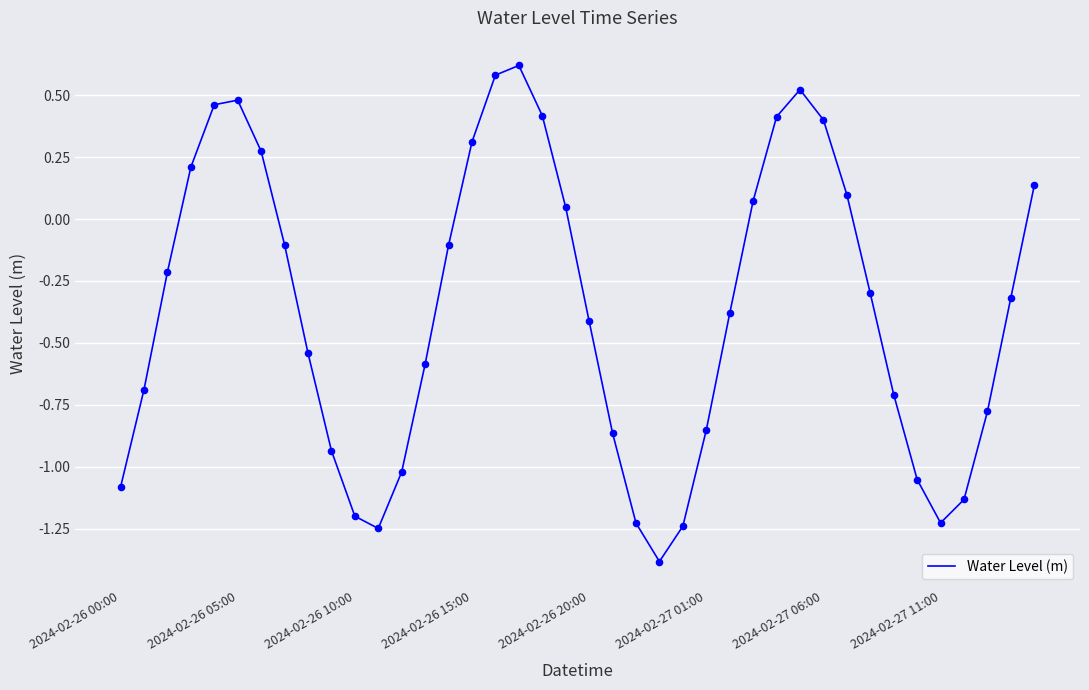

What is the minimum value shown in the chart?

-1.4